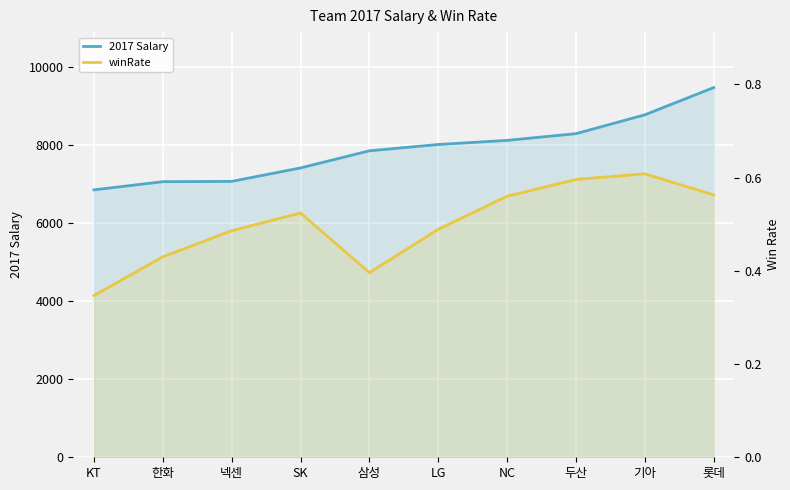

True or false: 2017 Salary and winRate cross at least once.

False